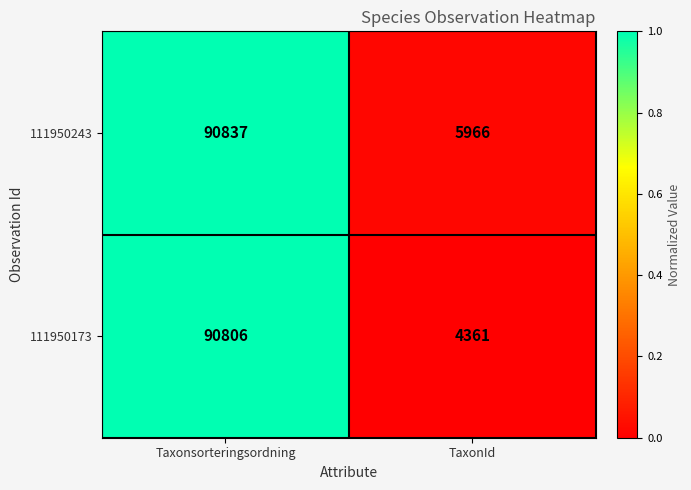

What is the total value across all series at TaxonId?

10327